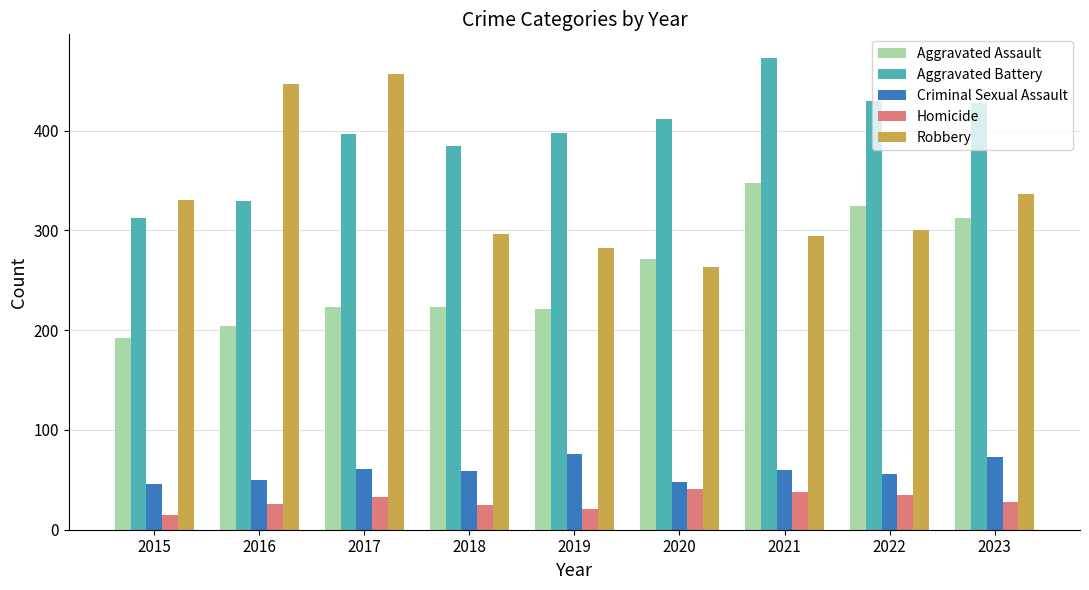

What is the difference between the maximum and second lowest values in the Aggravated Assault series?

144